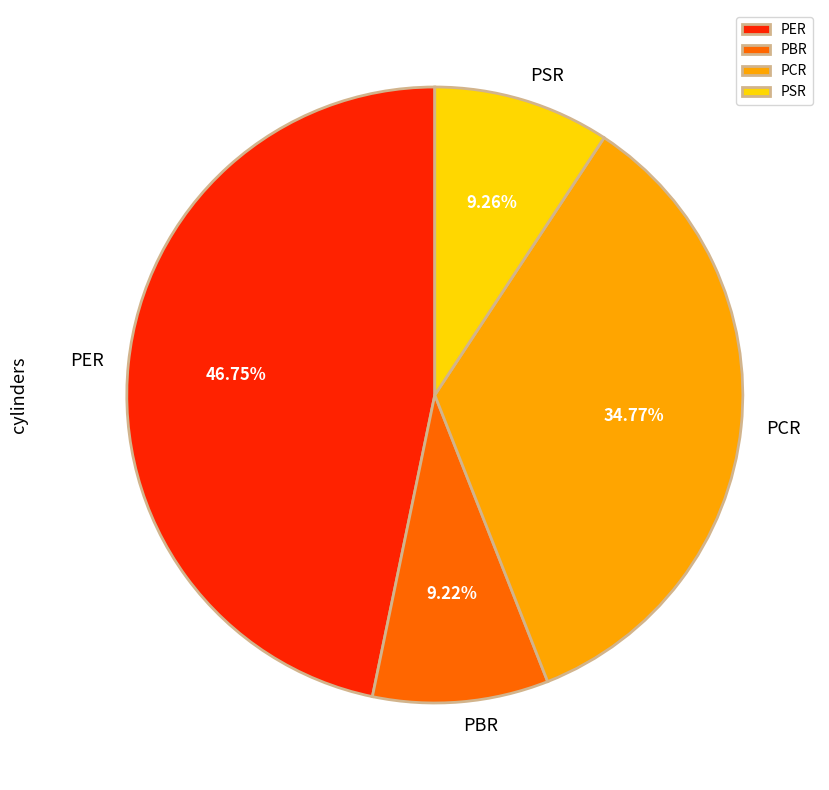

To the nearest percent, what percentage of the pie is PER?

47%